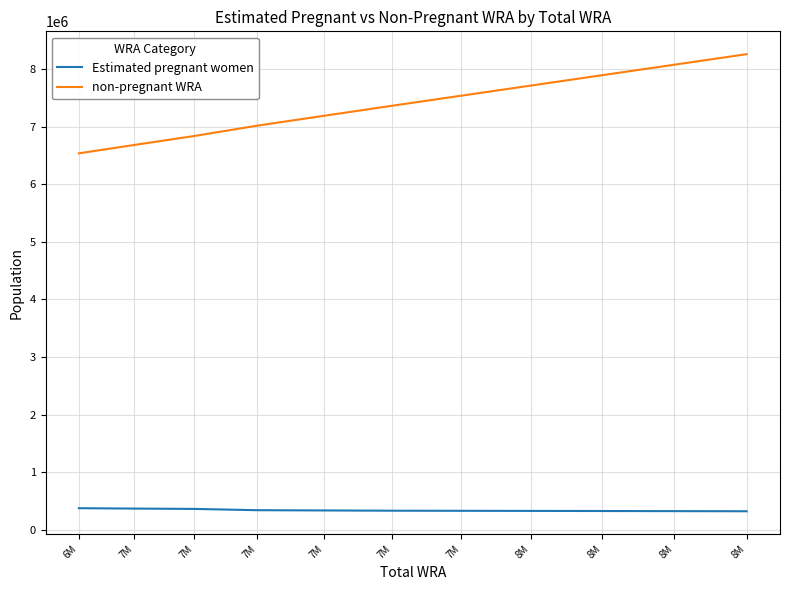

Is it true that non-pregnant WRA equals 7535742.2 at 7M?

True